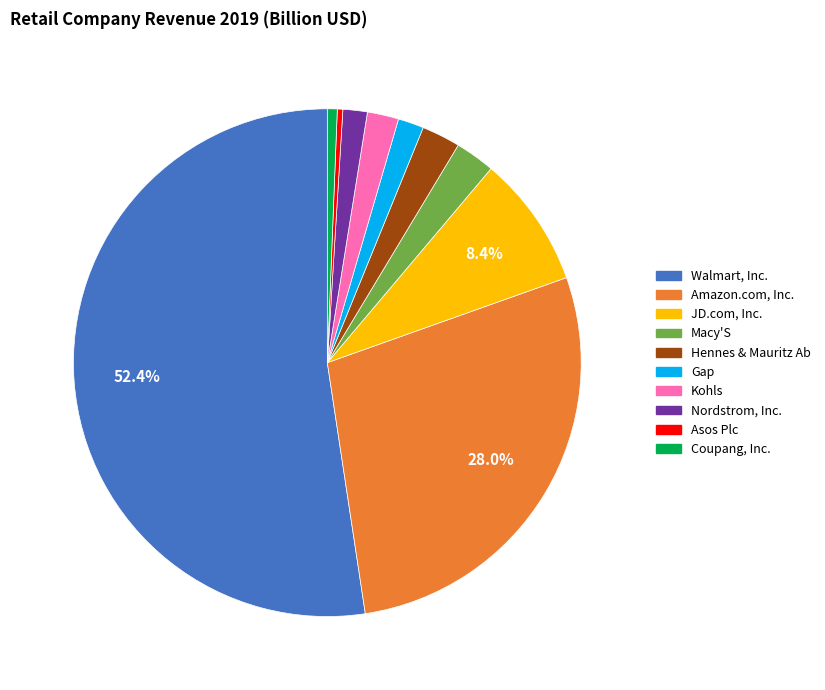

Is it true that Gap is 2% of the pie?

True